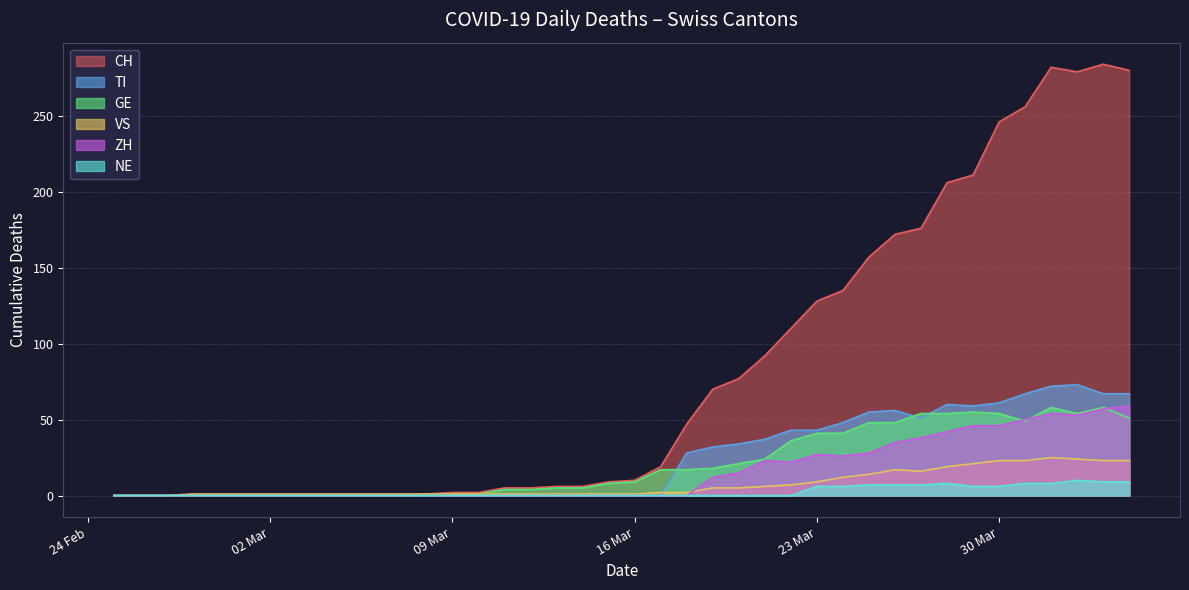

The GE series shows 1 at 2020-03-11. True or false?

False